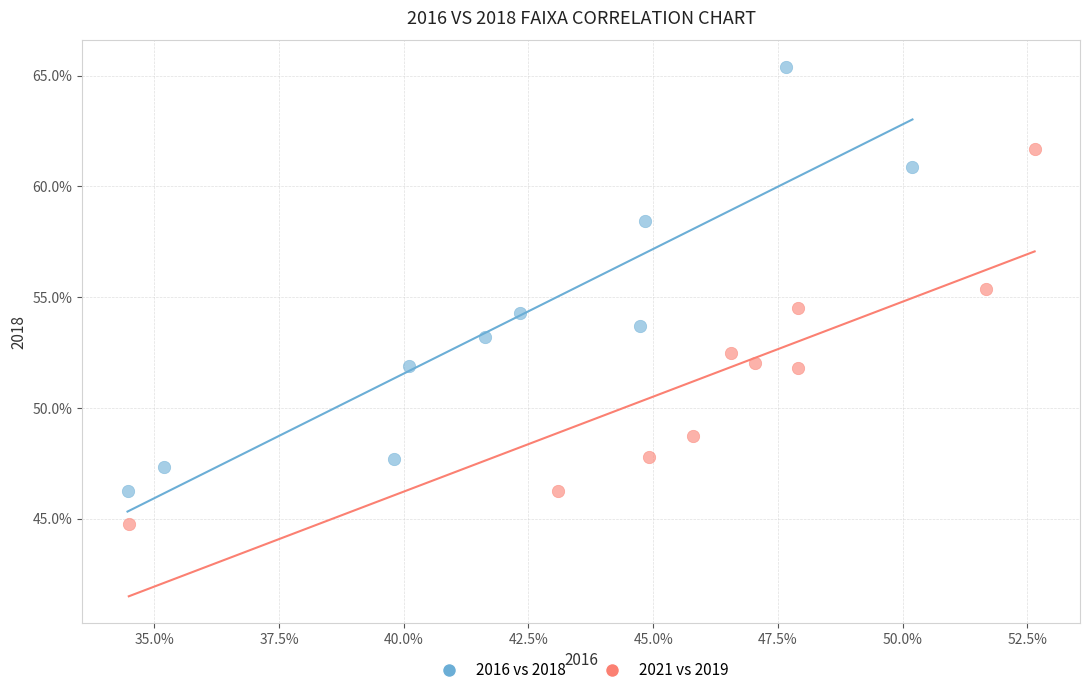

Which series reaches the maximum Y coordinate?

2016 vs 2018